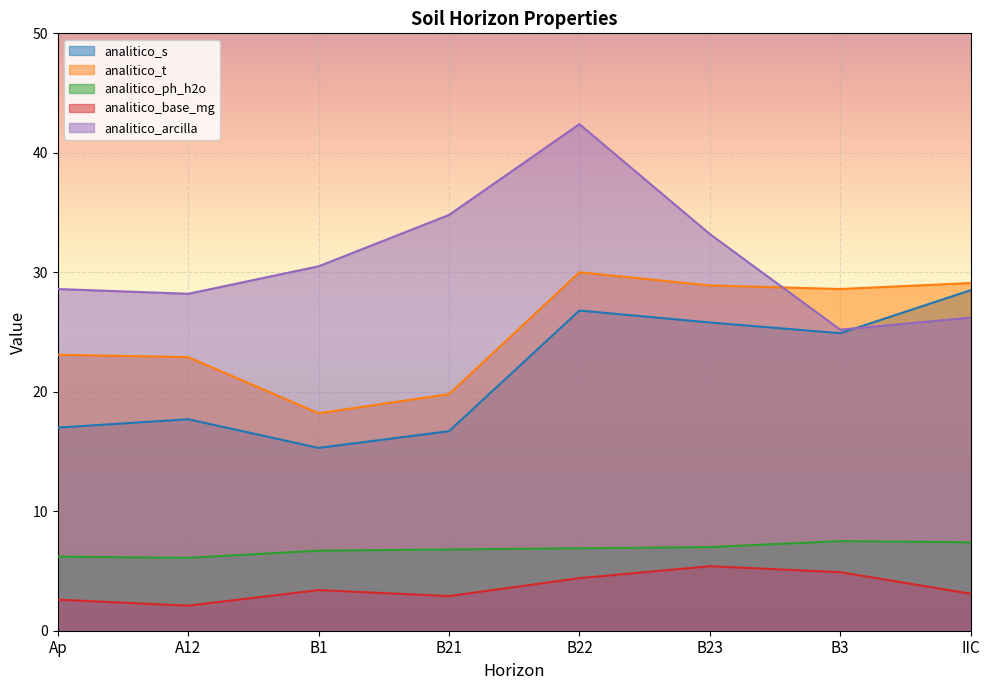

What is the value of the analitico_s point at the 8th from the left?

28.5